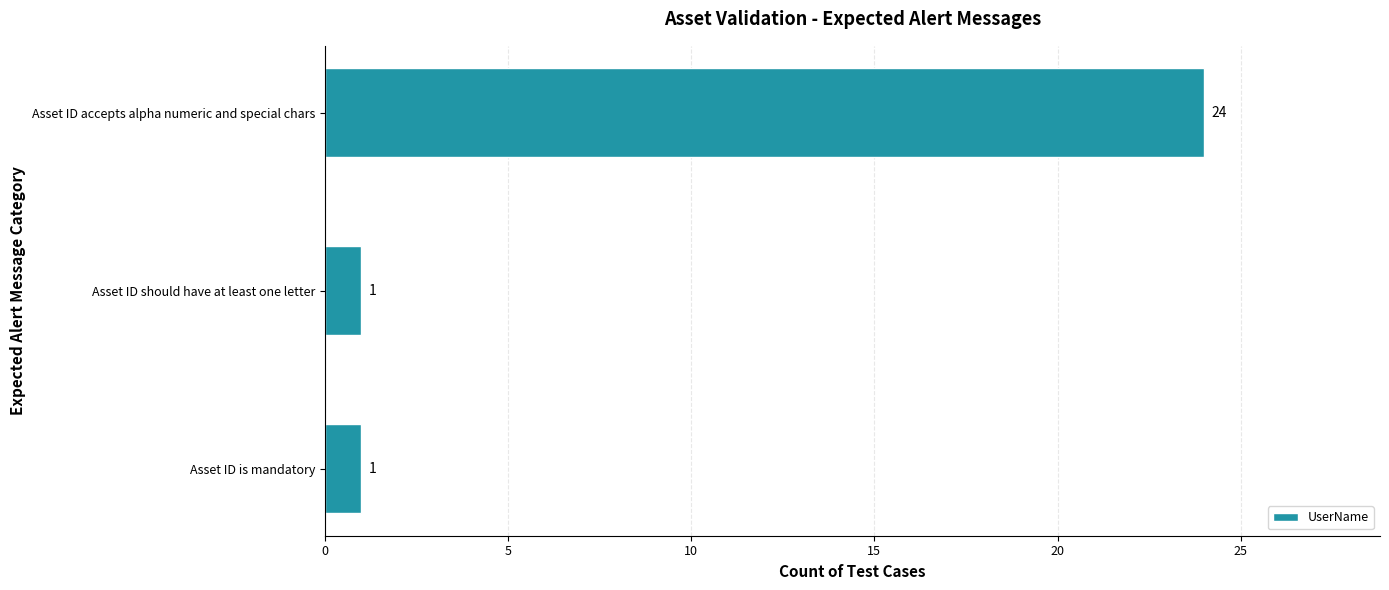

At which category does the chart reach its peak across all series?

Asset ID accepts alpha numeric and special chars